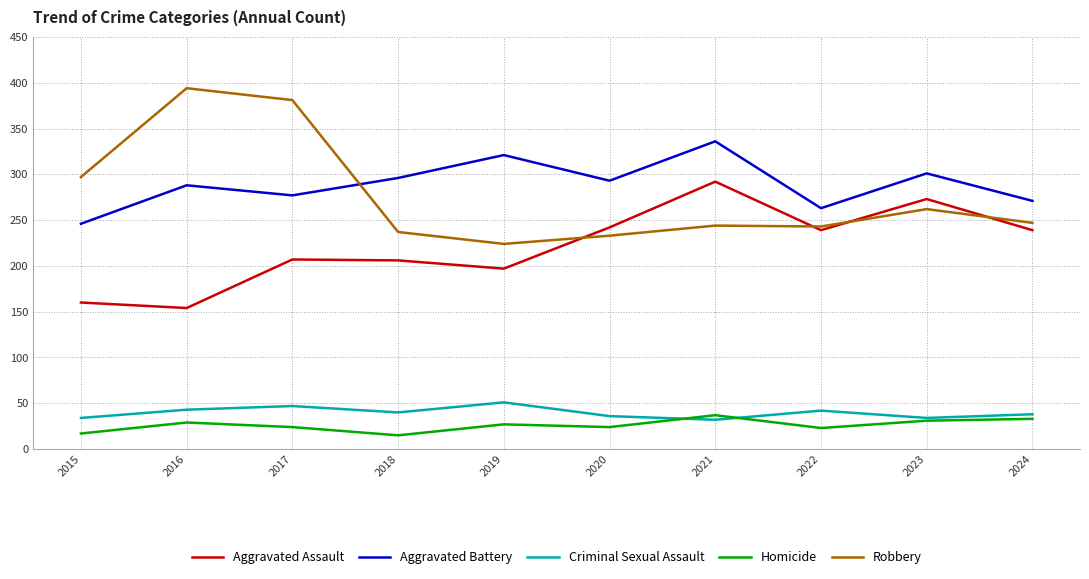

Is the value of Aggravated Battery at 2015 greater than the value of Aggravated Assault at 2019?

Yes